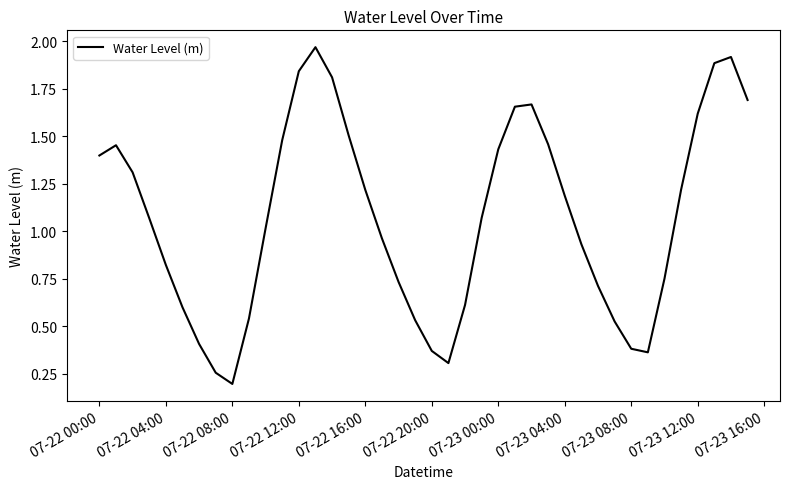

Does the chart have visible grid lines?

No